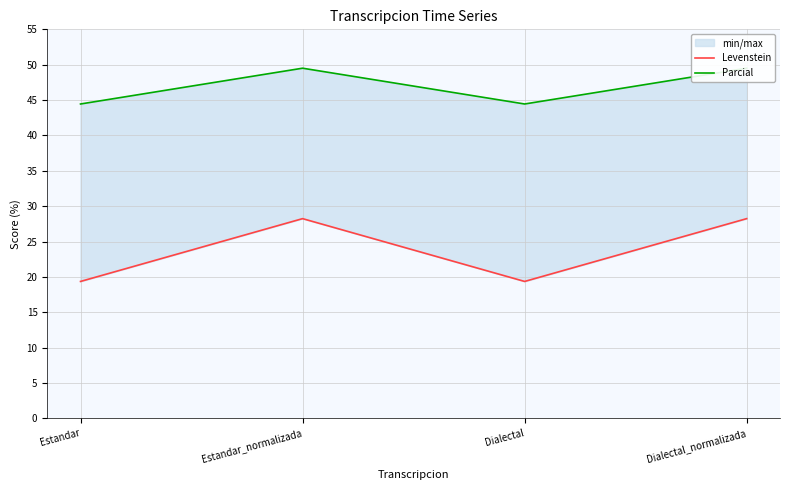

How many interior local valleys does the Levenstein series have?

1